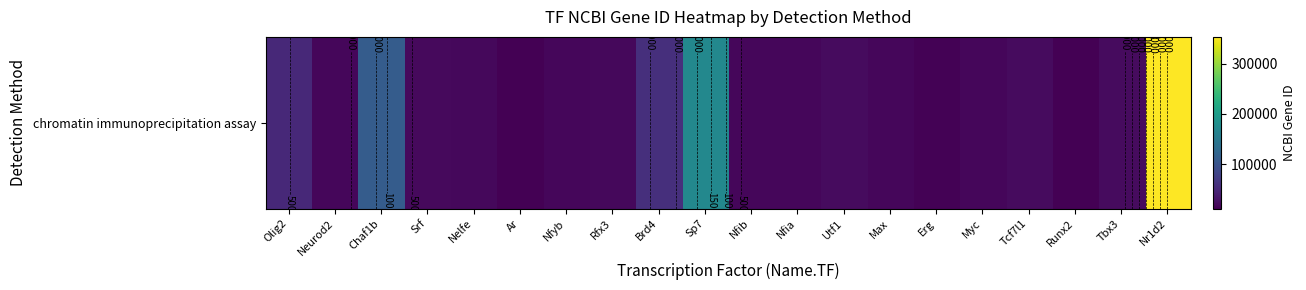

Which label corresponds to the smallest value in the chart?

Ar